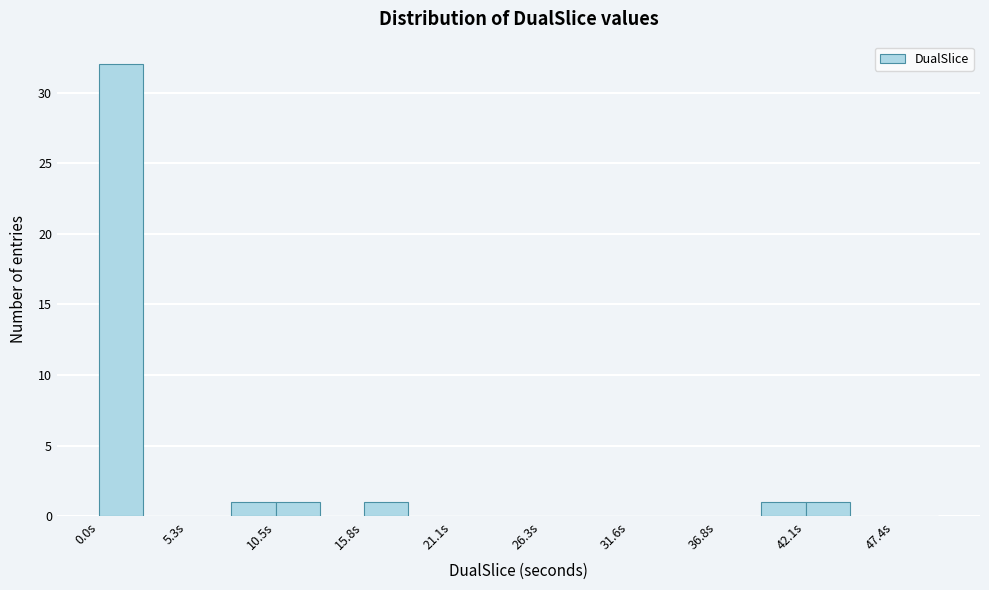

Around what value on the x-axis is the tallest bar? Give the approximate position of its centre, as read against the axis.

1